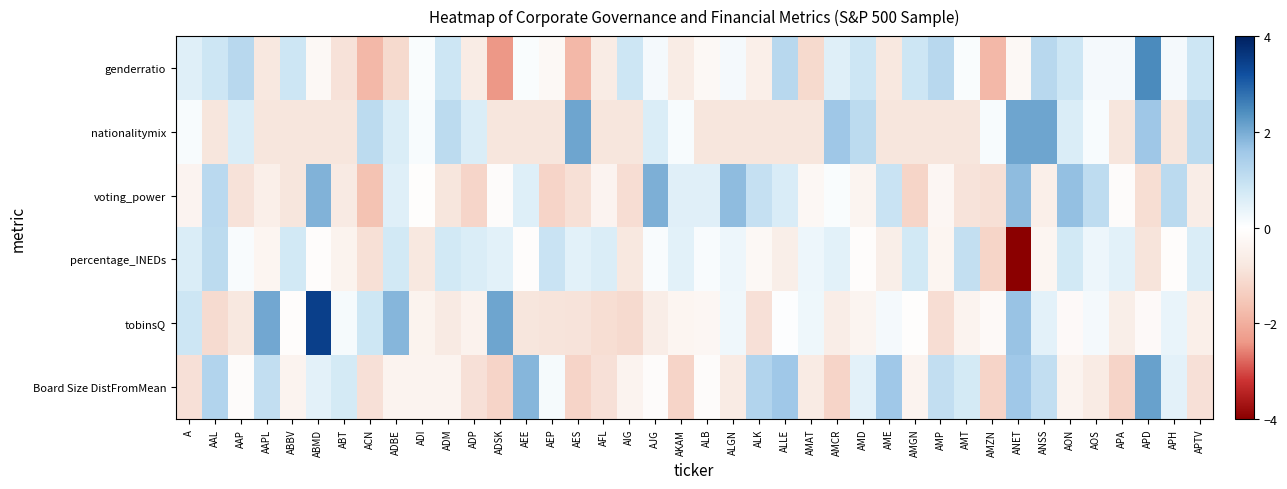

At which category is the sum across all series the highest?

ABMD